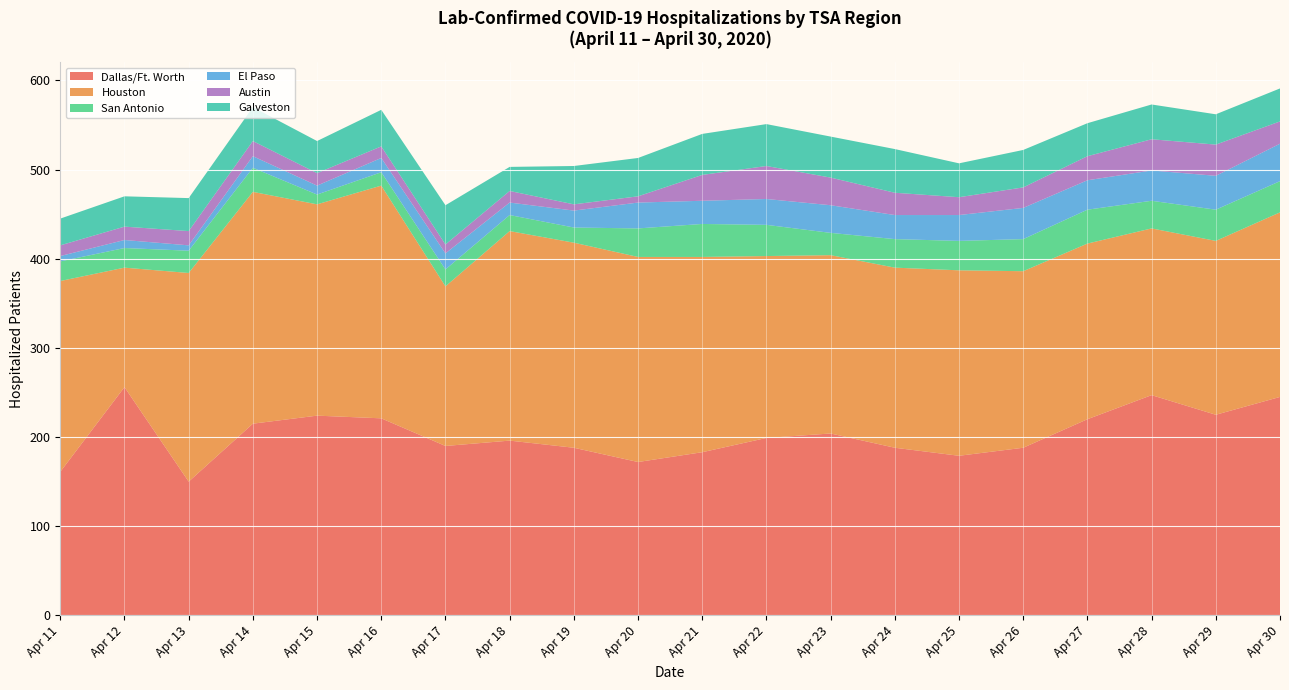

The Dallas/Ft. Worth series shows 220 at Apr 27. True or false?

True